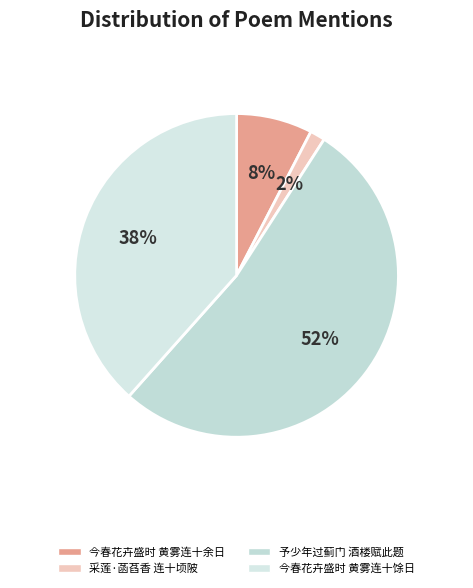

What is the smallest slice in the pie chart?

采莲·菡萏香连十顷陂